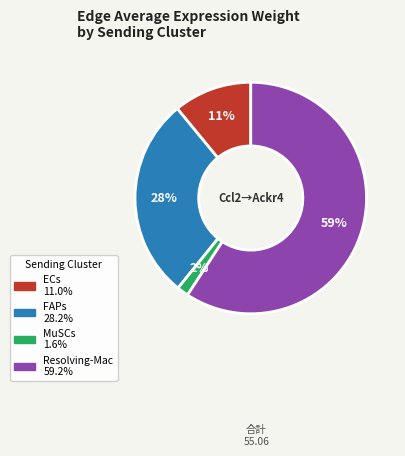

The Resolving-Mac slice represents 59% of the pie. True or false?

True